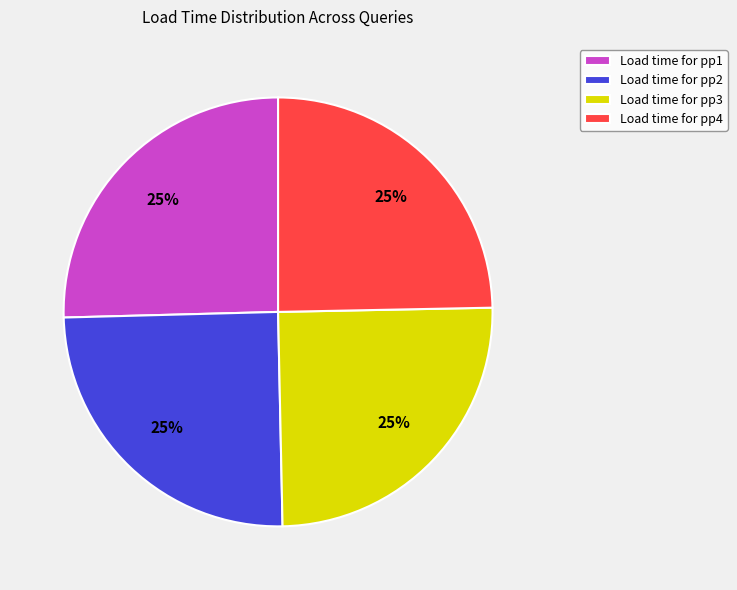

Is Load time for pp1 the majority of the pie?

No